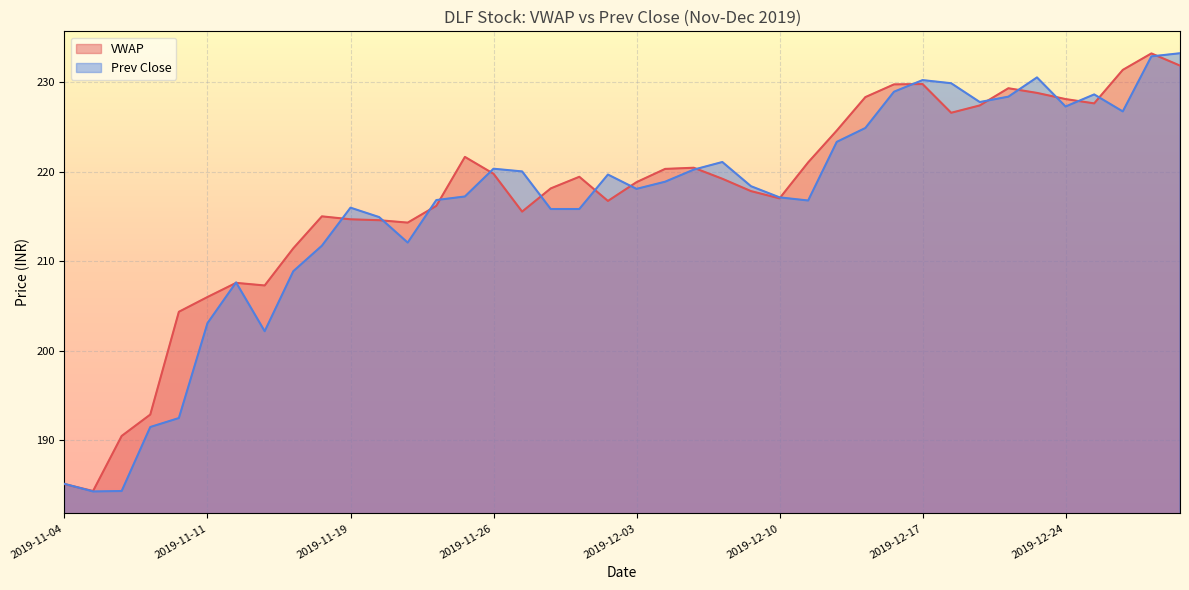

Does the chart display data point markers on the line(s)?

No